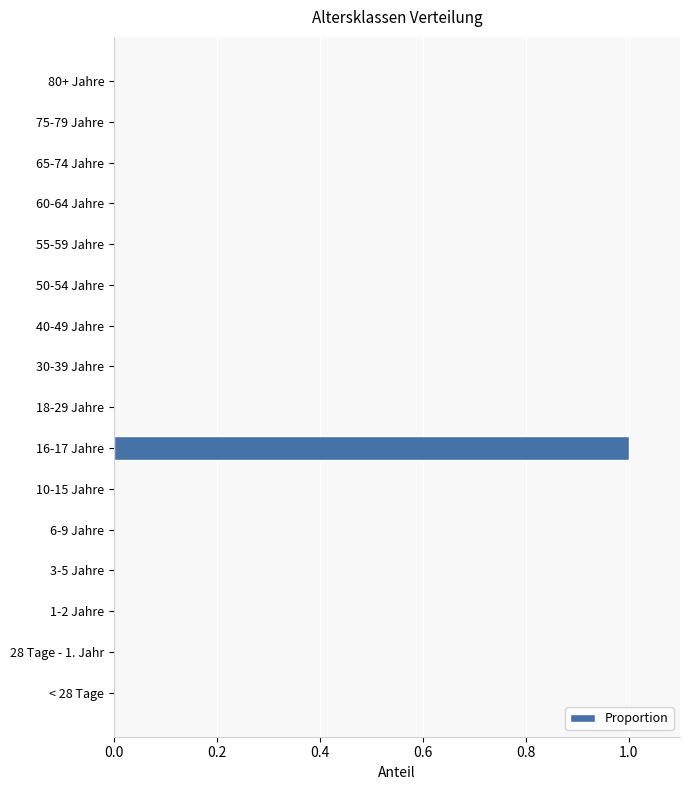

Reading top to bottom, extract all data points from this chart.

80+ Jahre=0	75-79 Jahre=0	65-74 Jahre=0	60-64 Jahre=0	55-59 Jahre=0	50-54 Jahre=0	40-49 Jahre=0	30-39 Jahre=0	18-29 Jahre=0	16-17 Jahre=1	10-15 Jahre=0	6-9 Jahre=0	3-5 Jahre=0	1-2 Jahre=0	28 Tage - 1. Jahr=0	< 28 Tage=0